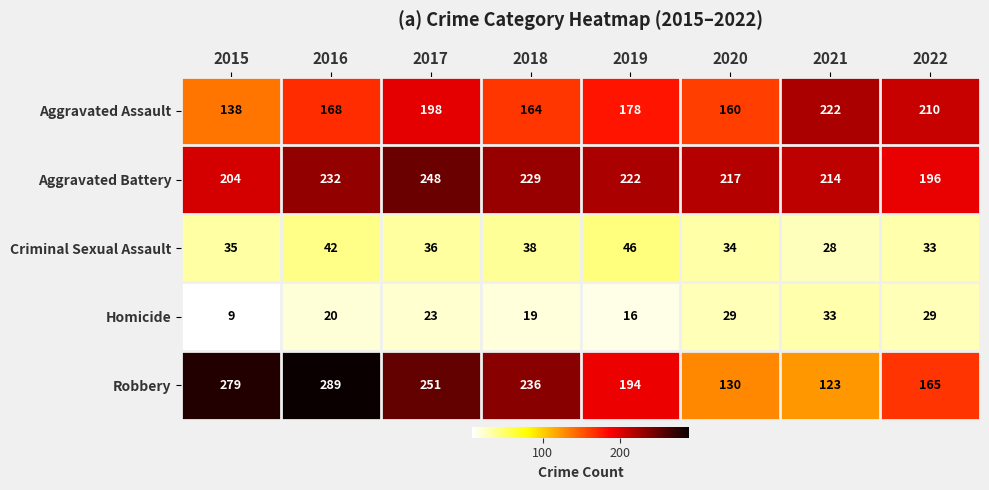

The Homicide series shows 41 at 2022. True or false?

False